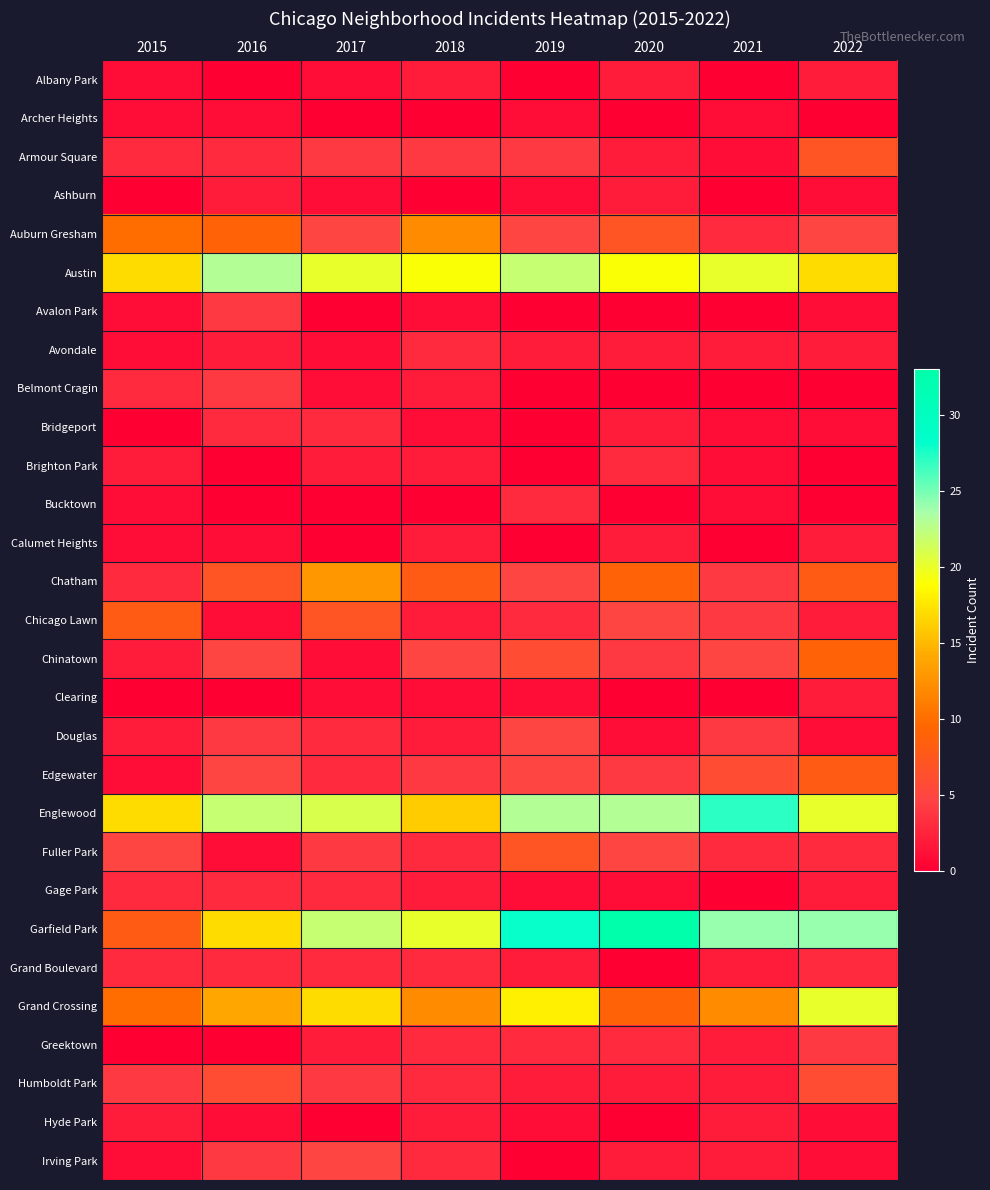

What is the greatest value displayed?

33